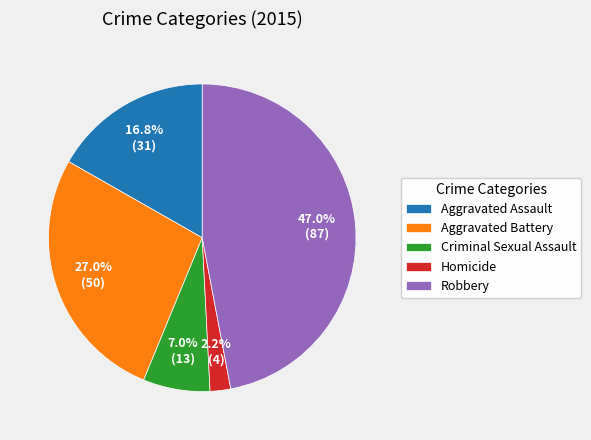

True or false: Aggravated Battery accounts for 37% of the total.

False